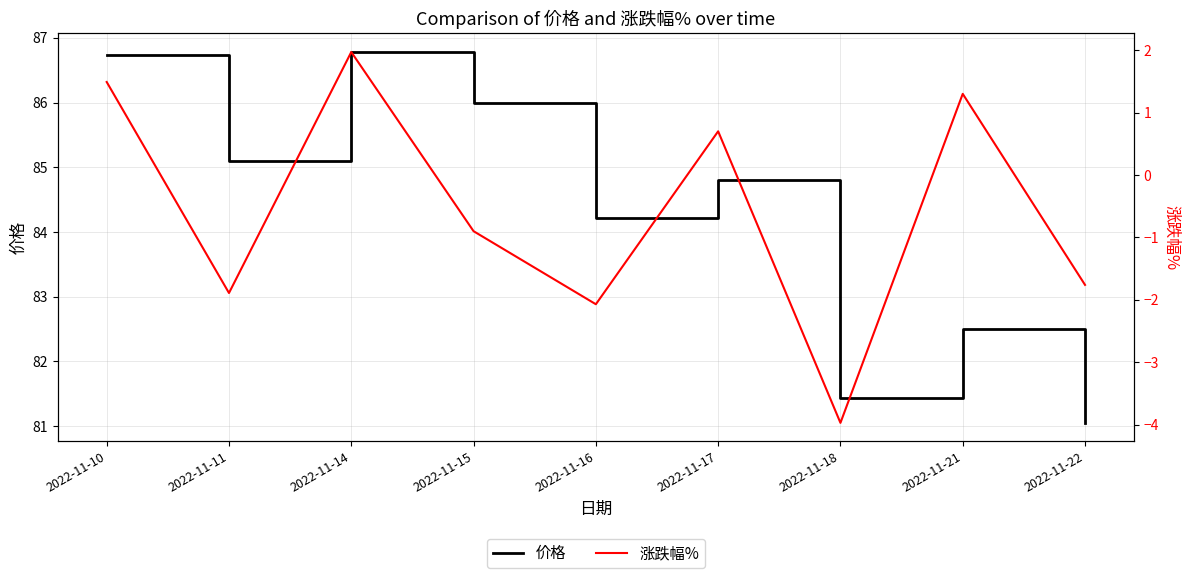

At which category does 价格 reach its first local peak?

2022-11-14